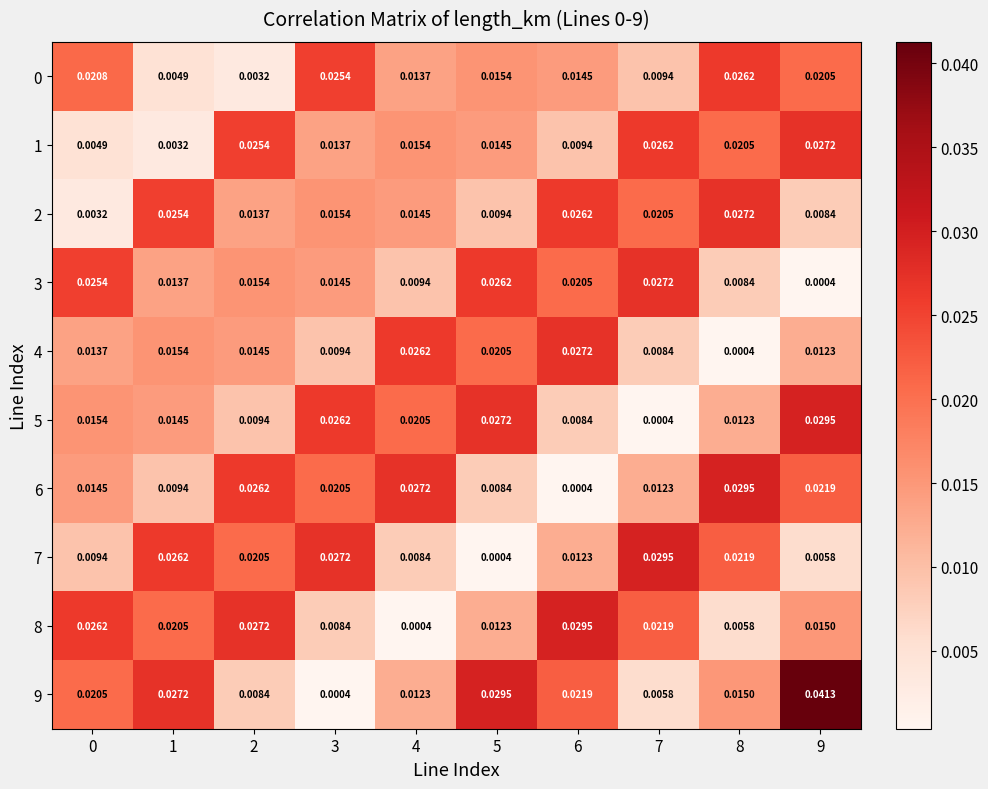

Is the value of 7 at 6 greater than the value of 6 at 9?

No